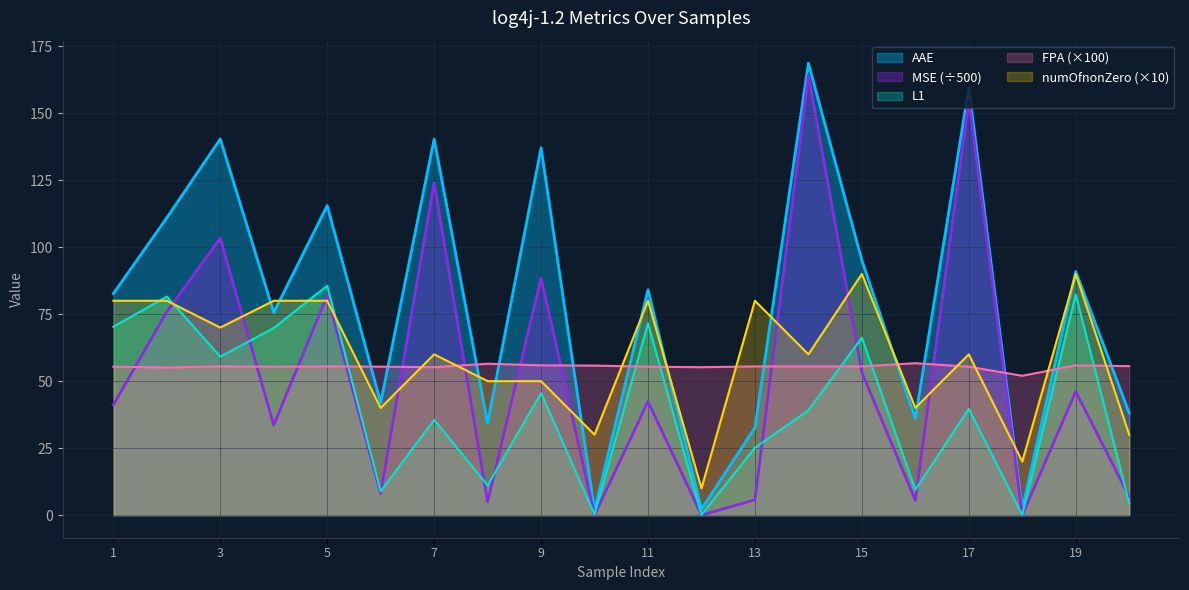

How many data points in numOfnonZero are less than 60?

8